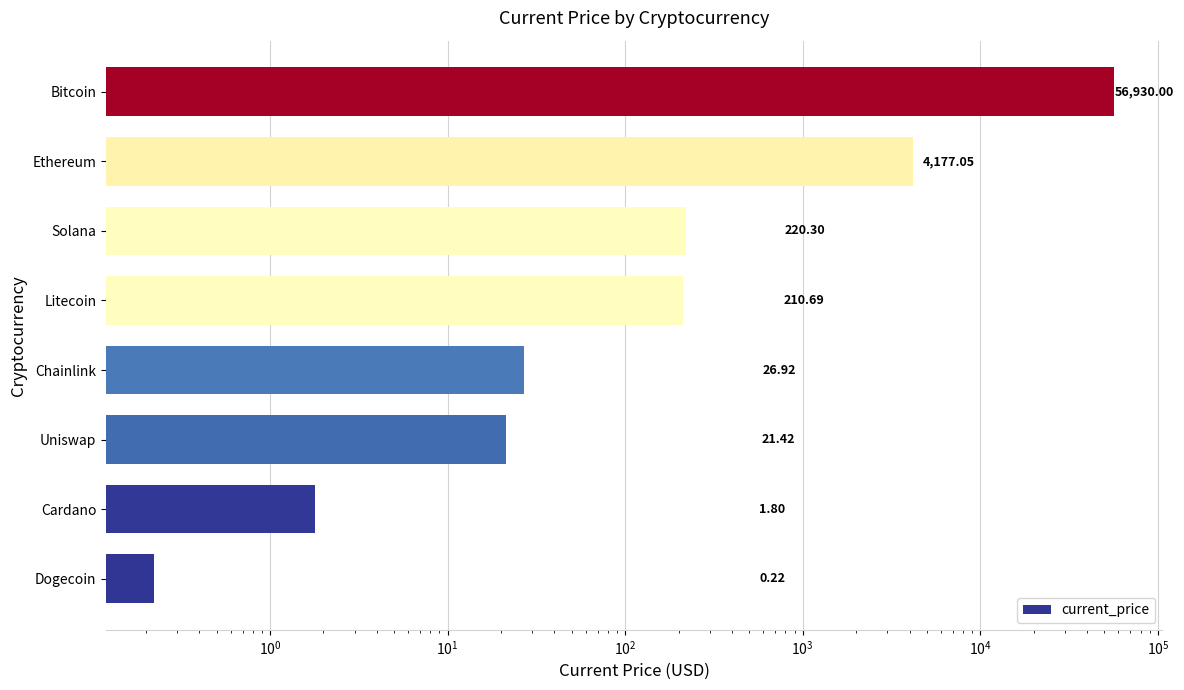

What is the ratio of the value at Solana to the value at Cardano?

122.4